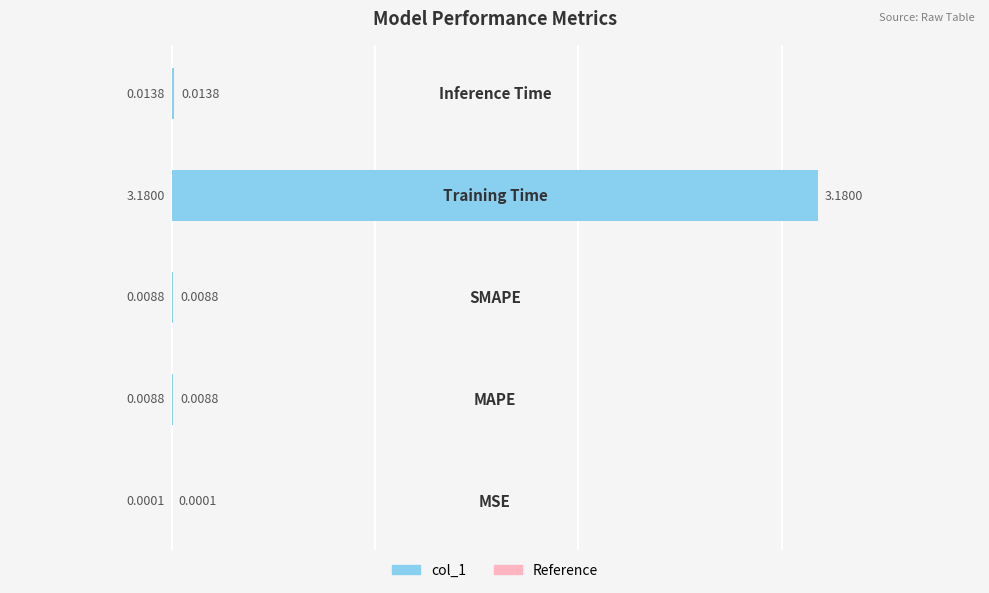

What is the maximum value shown in the chart?

3.2